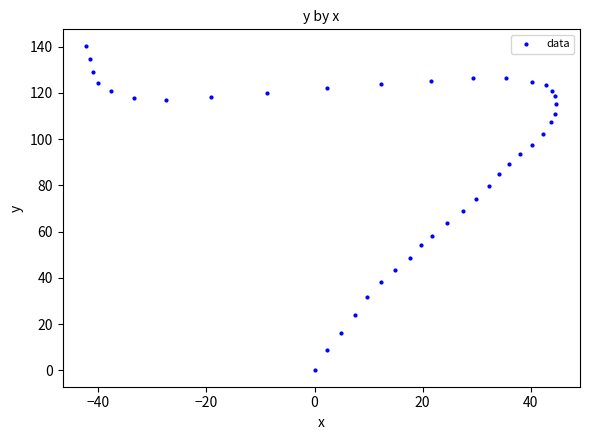

What is the range of X values (max minus min)?

87.1